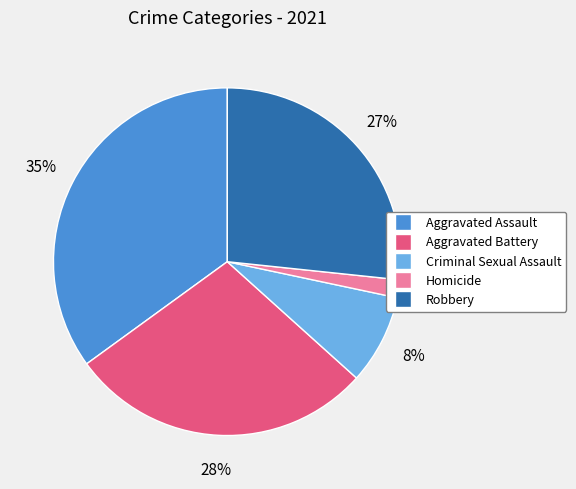

Does any single category account for the majority?

No